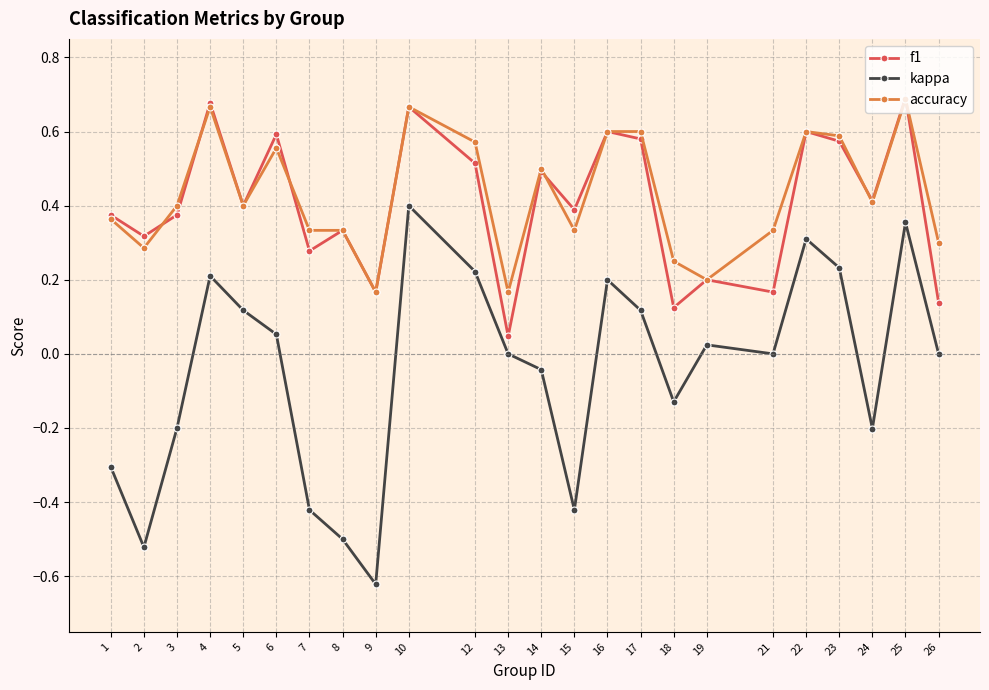

Is this an area chart (filled region under the line)?

No